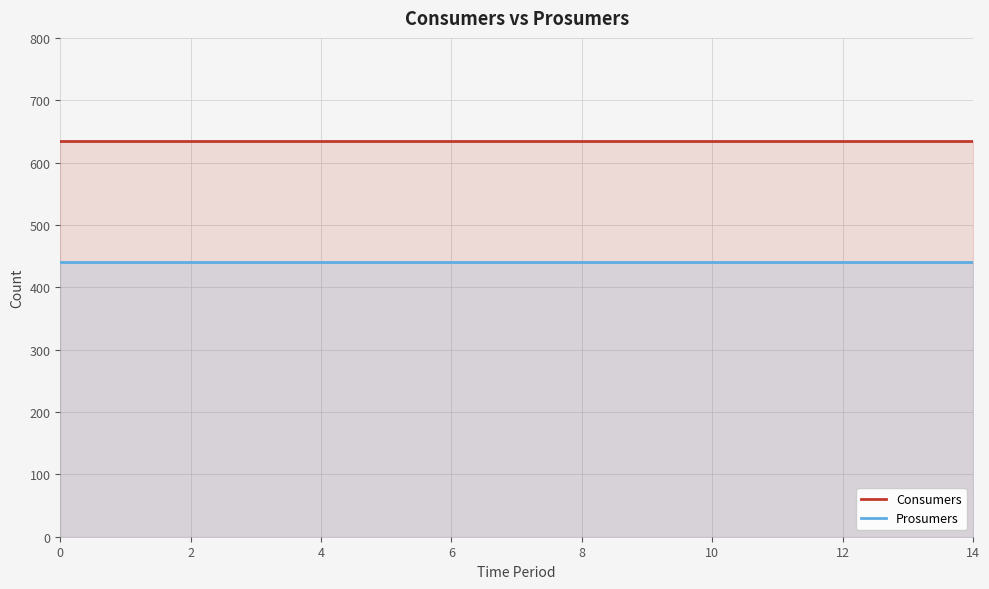

What is the lowest value of the Prosumers series?

440